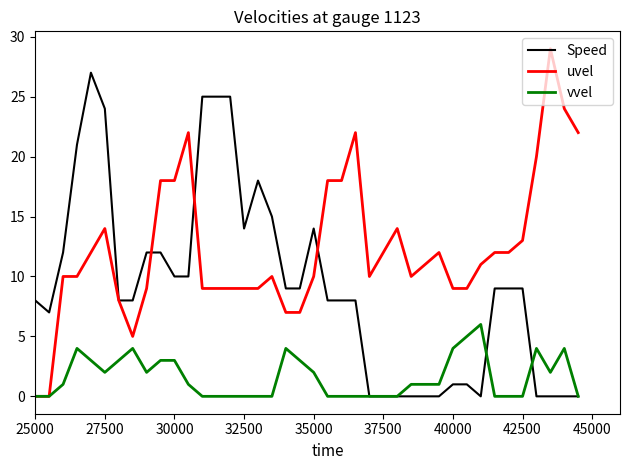

Which series has the largest total across all categories?

uvel